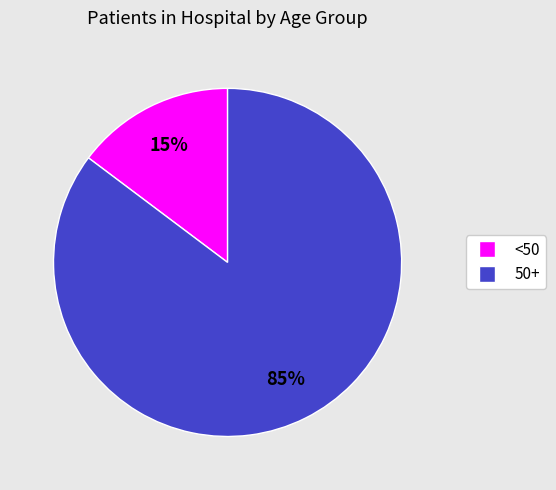

How many slices are in this pie chart?

2